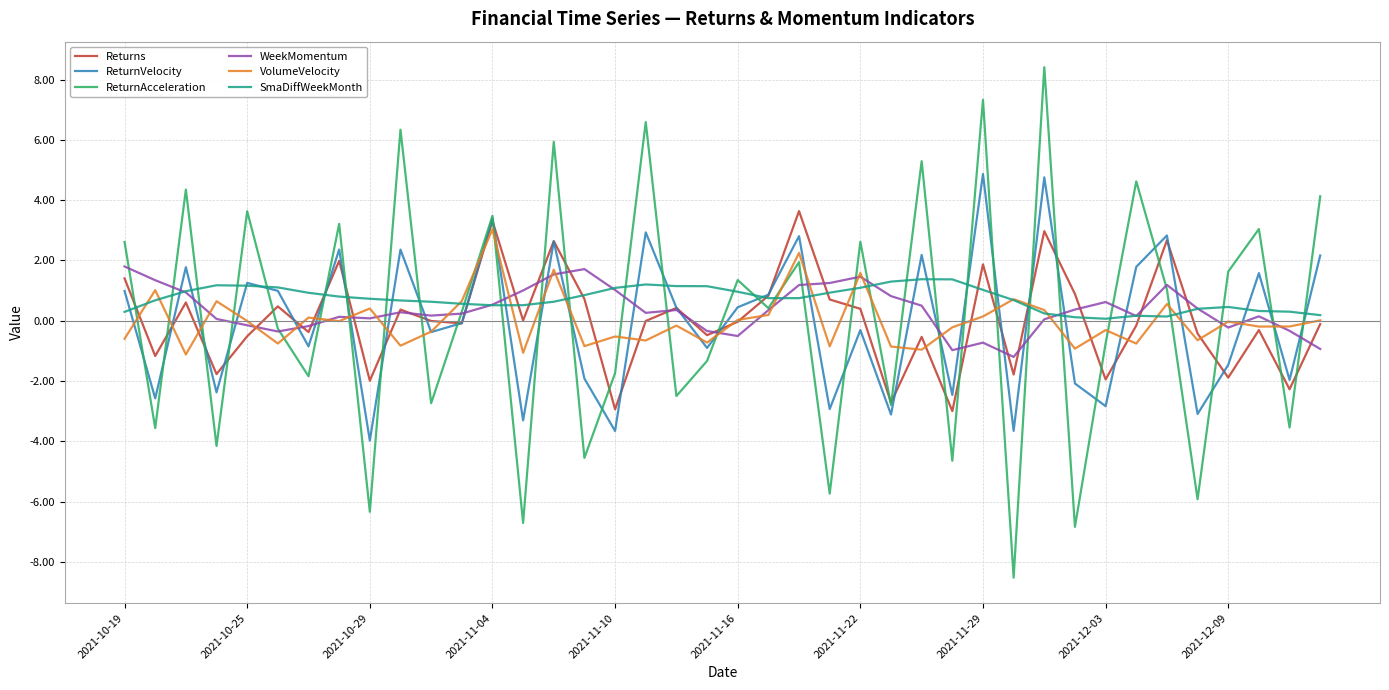

What is the difference between the maximum and minimum values in the WeekMomentum series?

3.0